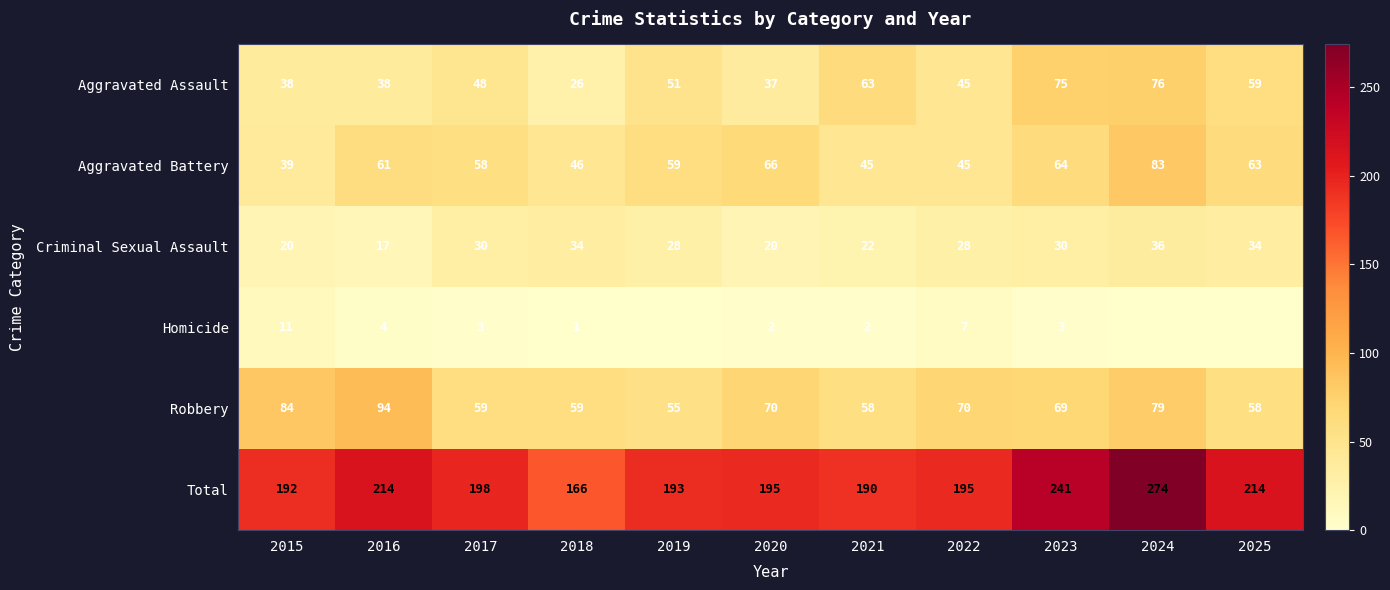

What is the maximum value shown in the chart?

274